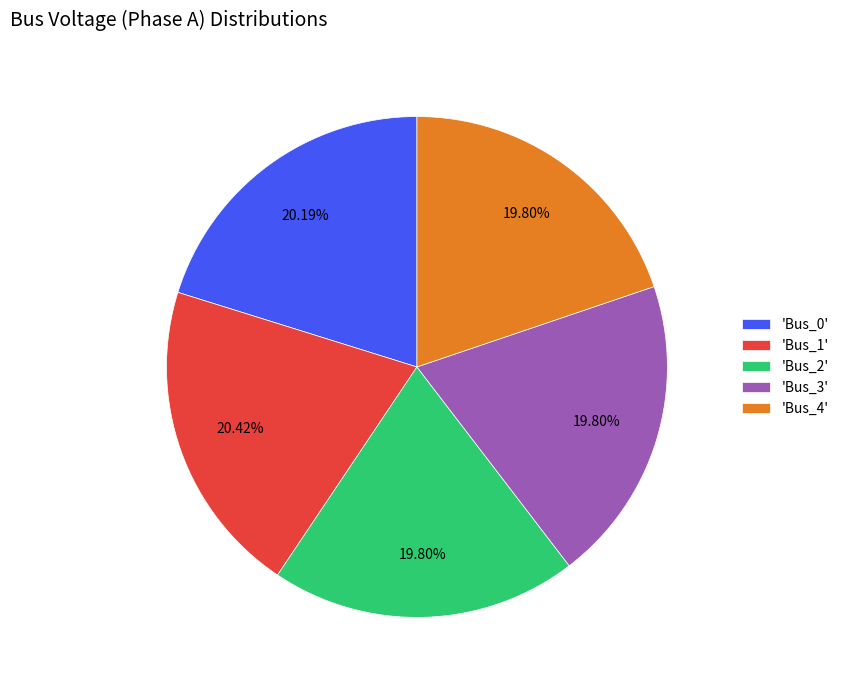

Do 'Bus_2' and 'Bus_3' together represent more than half of the pie?

No